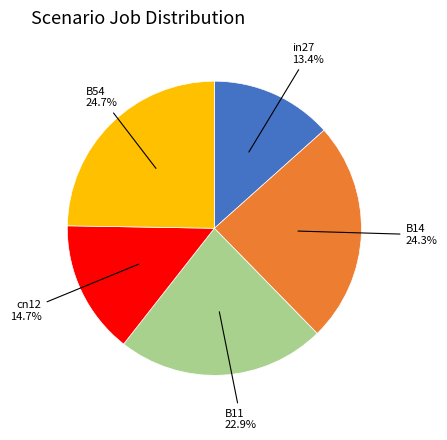

Does any single category account for the majority?

No